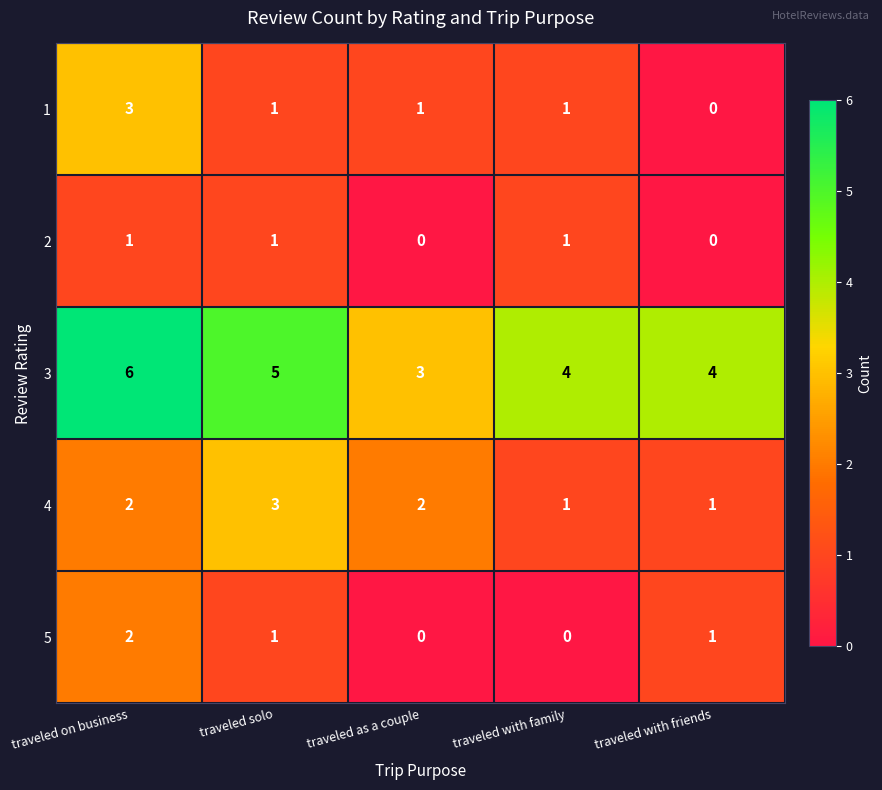

What is the difference between the highest and lowest values at traveled on business?

5